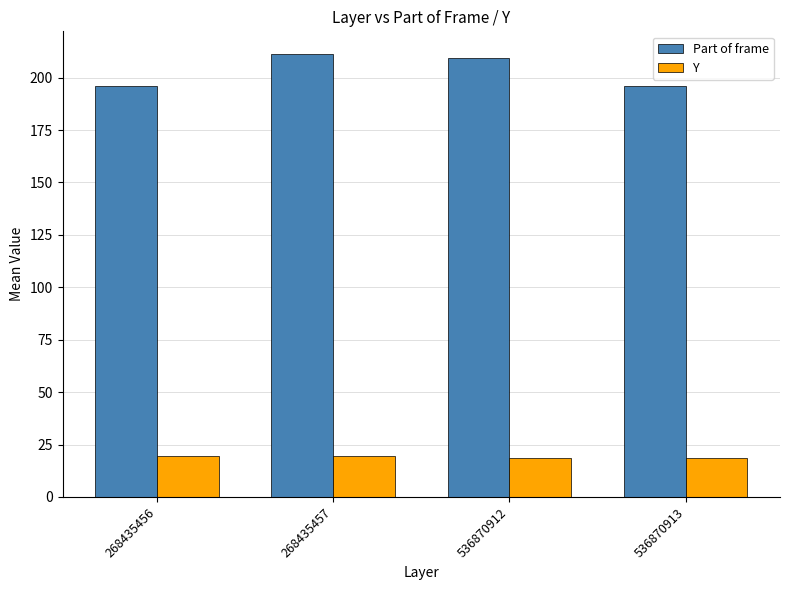

What are all the series names shown in the legend?

Part of frame, Y